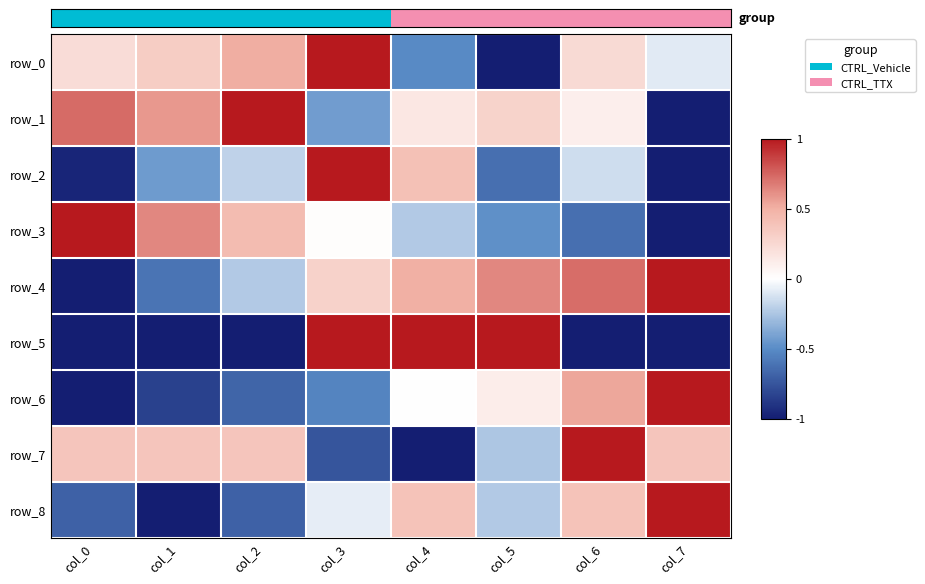

True or false: row_6 has a value of -0.3 at col_1.

False